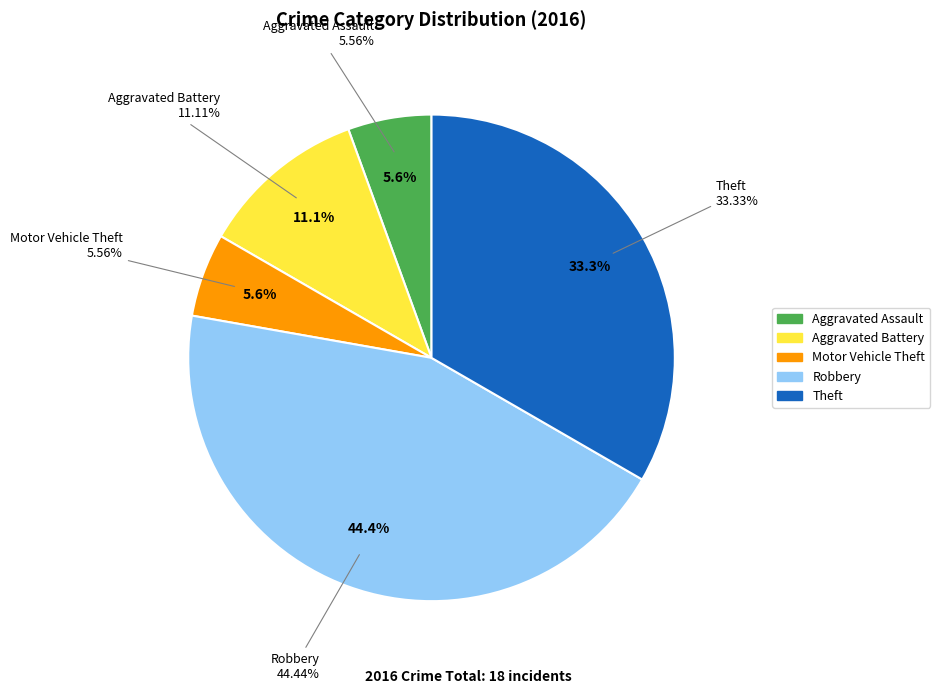

Combined, what portion of the pie is Theft and Robbery?

77.8%